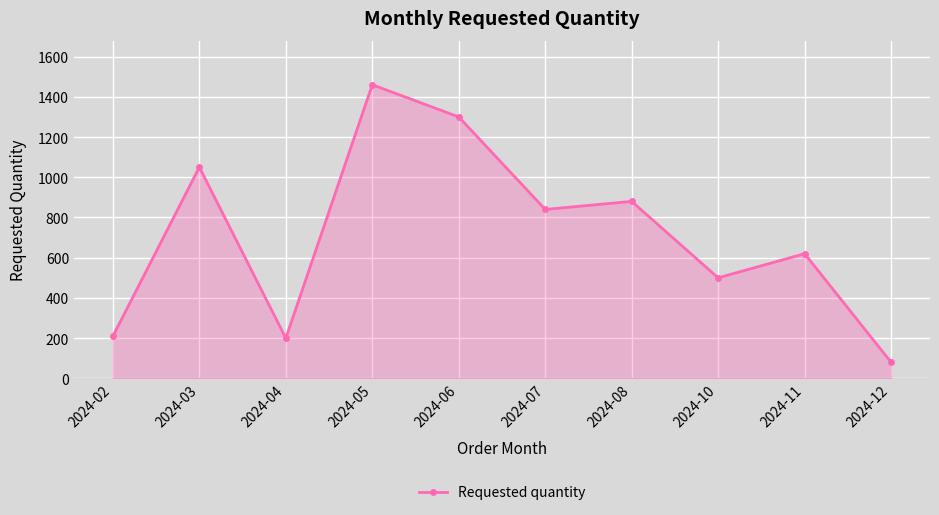

What is the maximum value shown in the chart?

1460